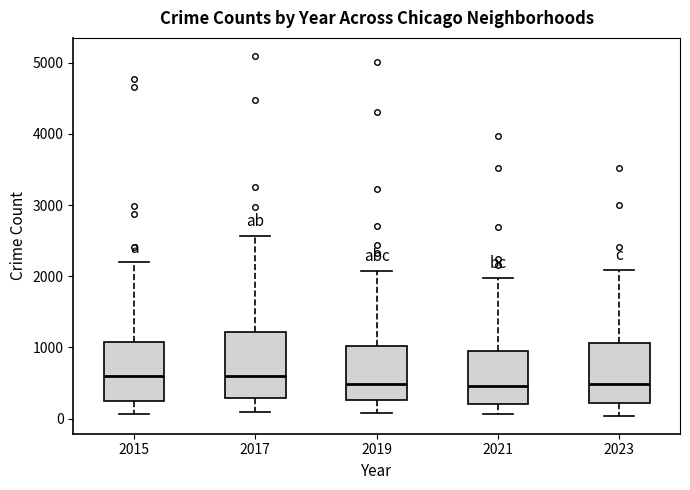

Where does the lower whisker of the box at x = 2021 end on the y-axis? The values are not printed on the chart, so give them approximately, as read against the axis.

100